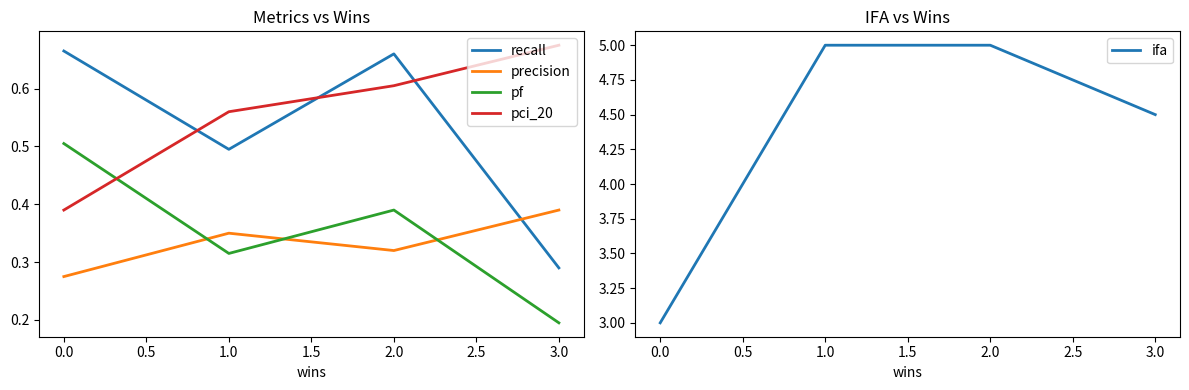

Is the value of recall at 2.0 greater than the value of pf at 3.0?

Yes